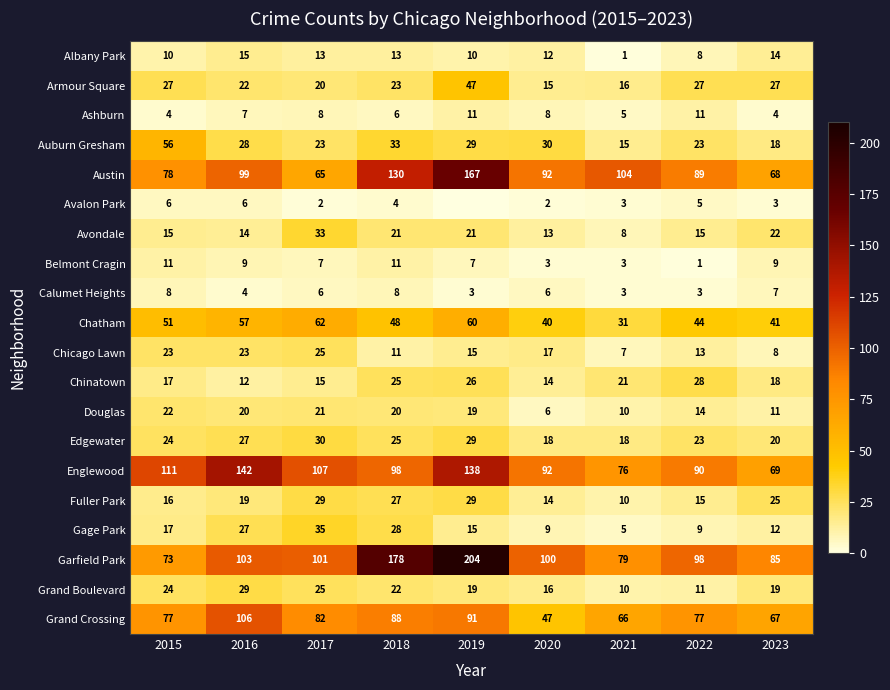

The value of Avalon Park at 2017 is 1. True or false?

False